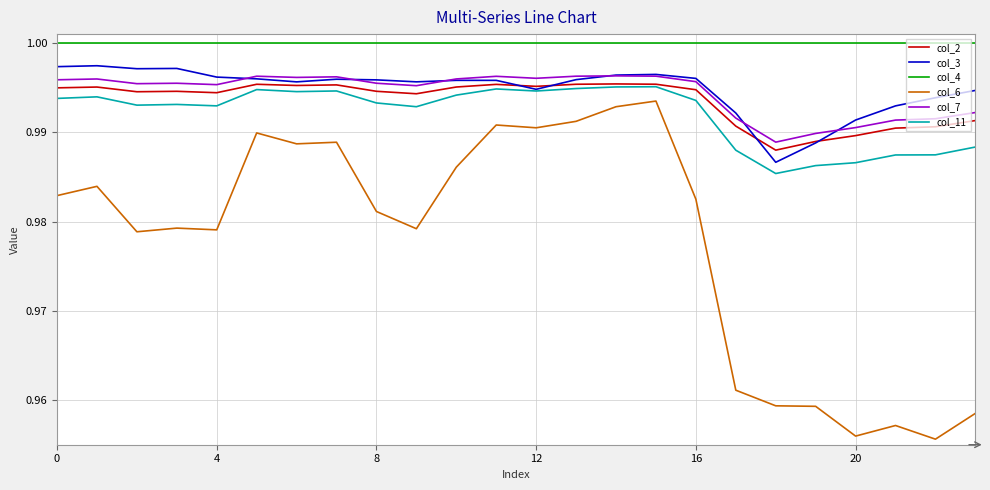

True or false: col_4 and col_2 intersect in this chart.

False